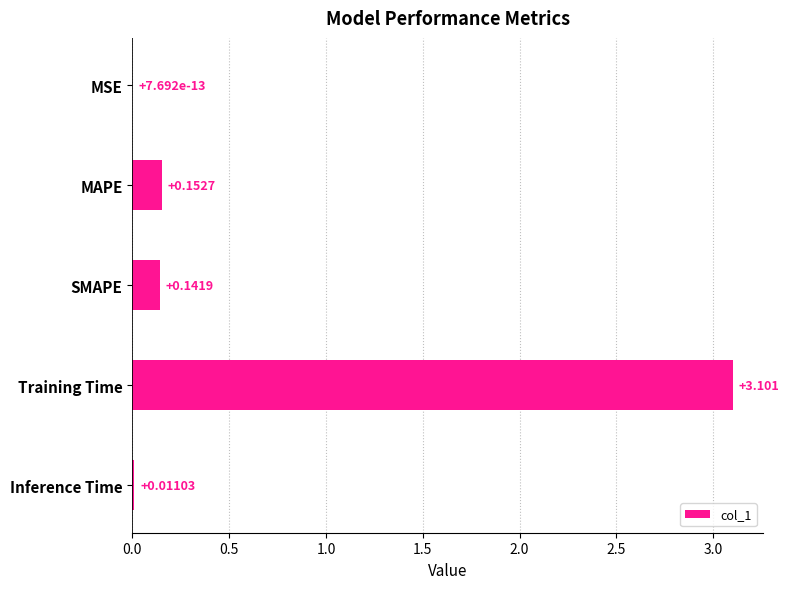

Which category has the highest value across all series?

Training Time